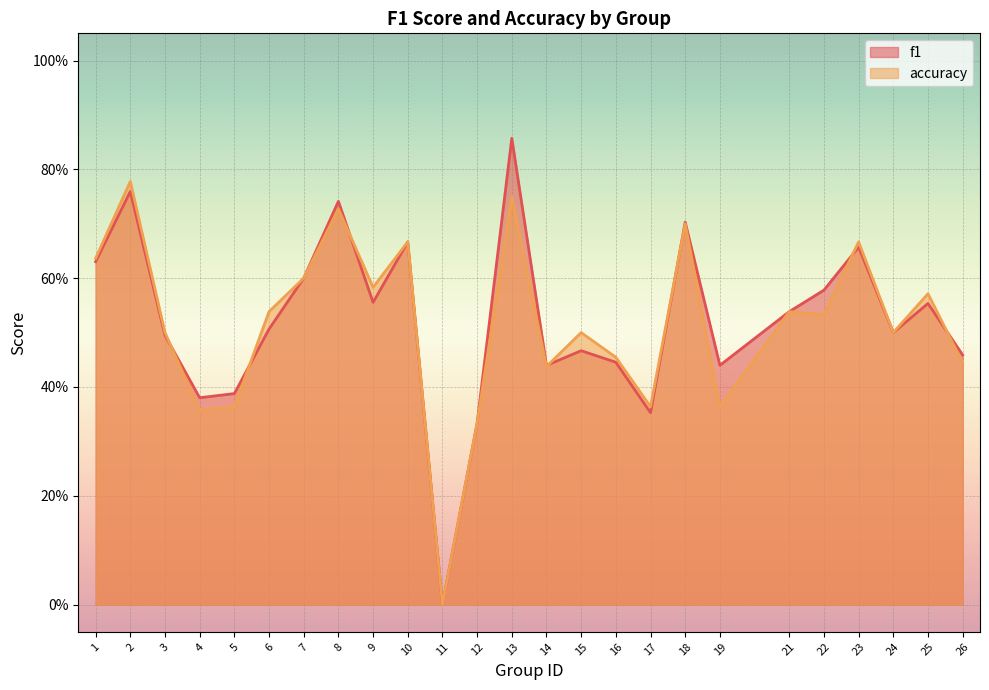

At 14, list the series in order from largest to smallest.

f1, accuracy